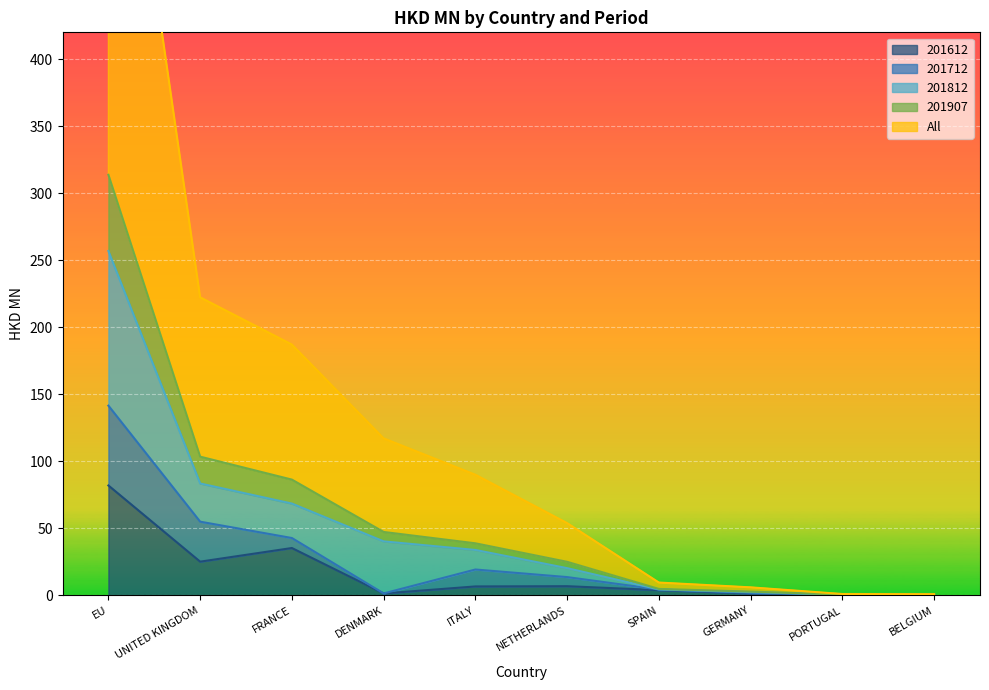

True or false: All and 201907 cross at least once.

False